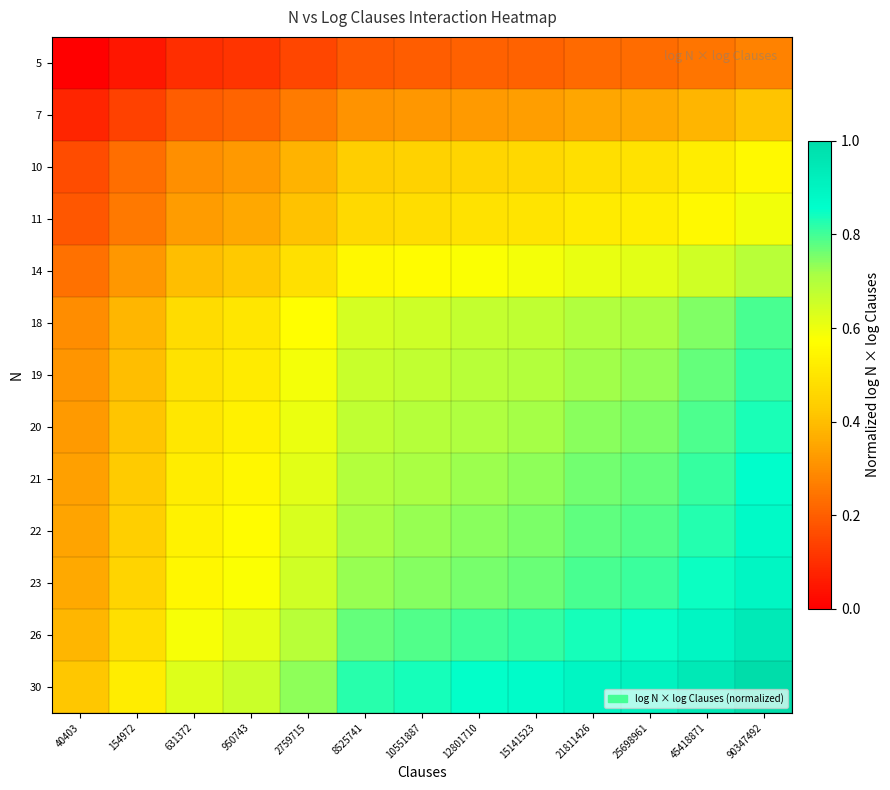

What is the total value across all series at 21811426?

8.4